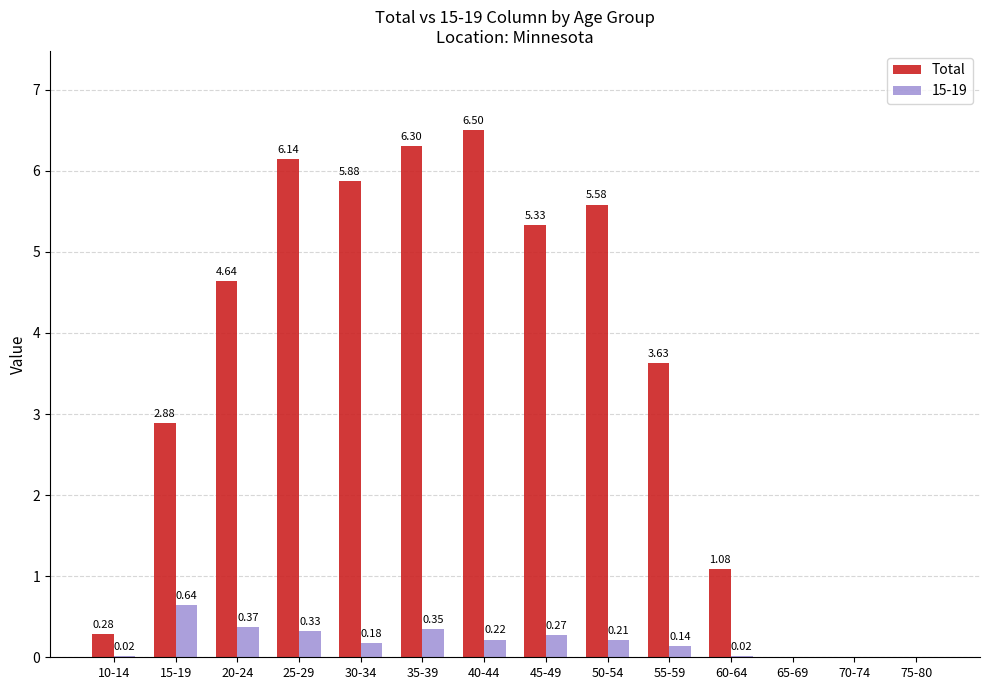

What is the sum of the Total values at 30-34 and 70-74?

5.9